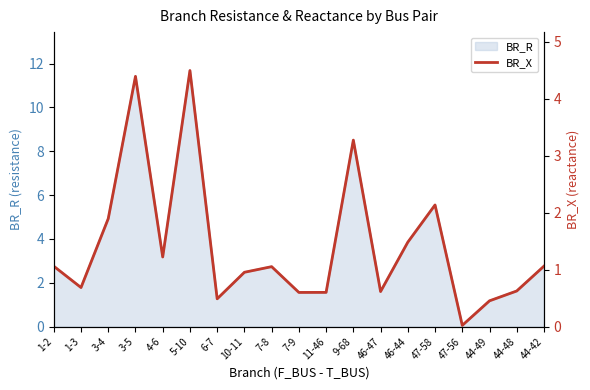

What position from the left is 5-10?

6